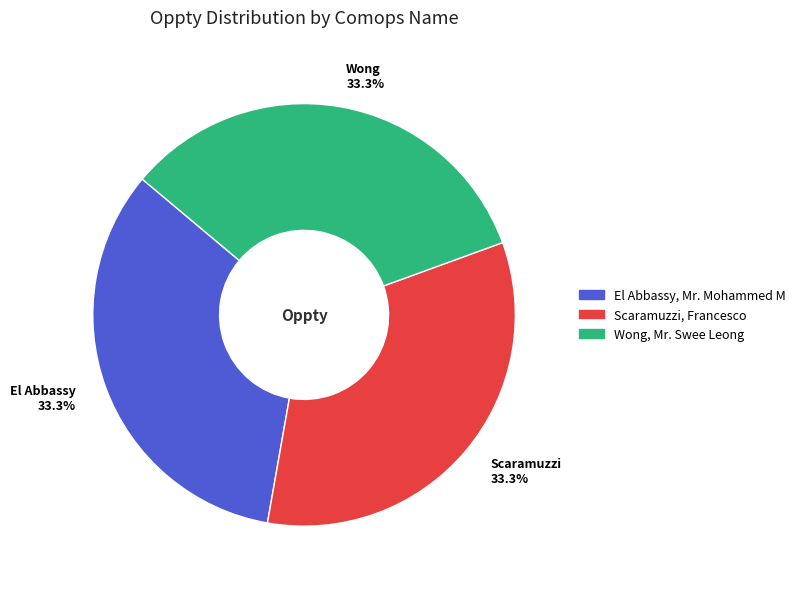

What percentage is NOT represented by Wong 33.3%?

66.7%